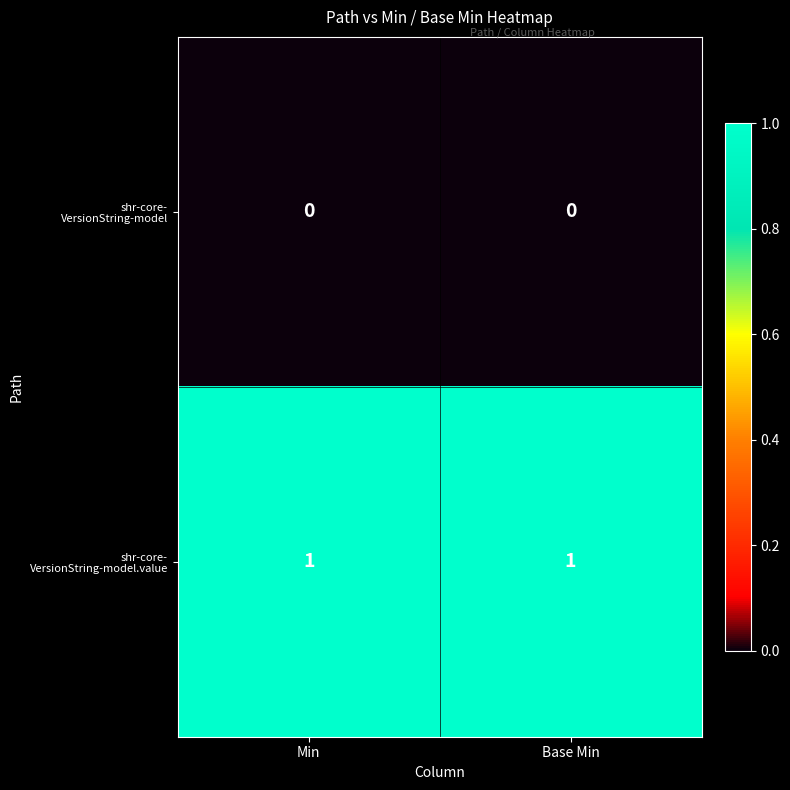

How many distinct data groups are displayed?

2